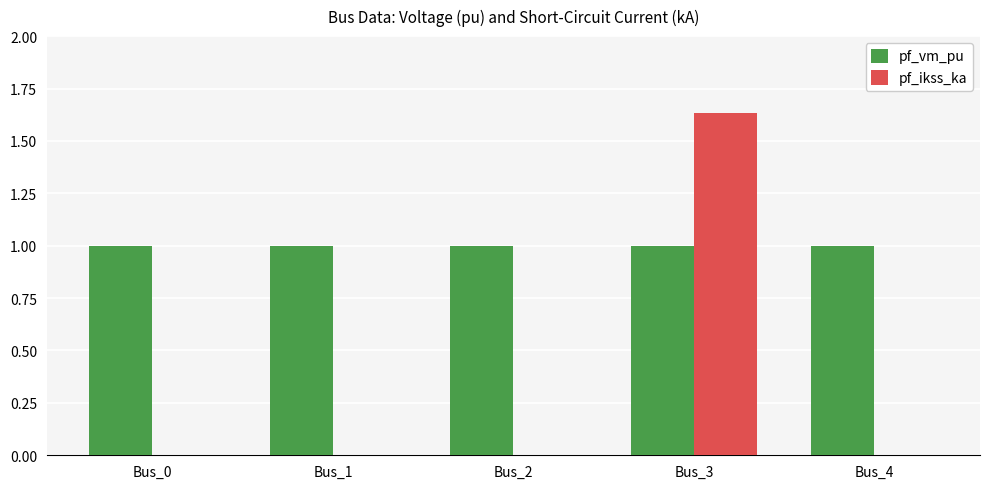

At which category does the chart reach its peak across all series?

Bus_3